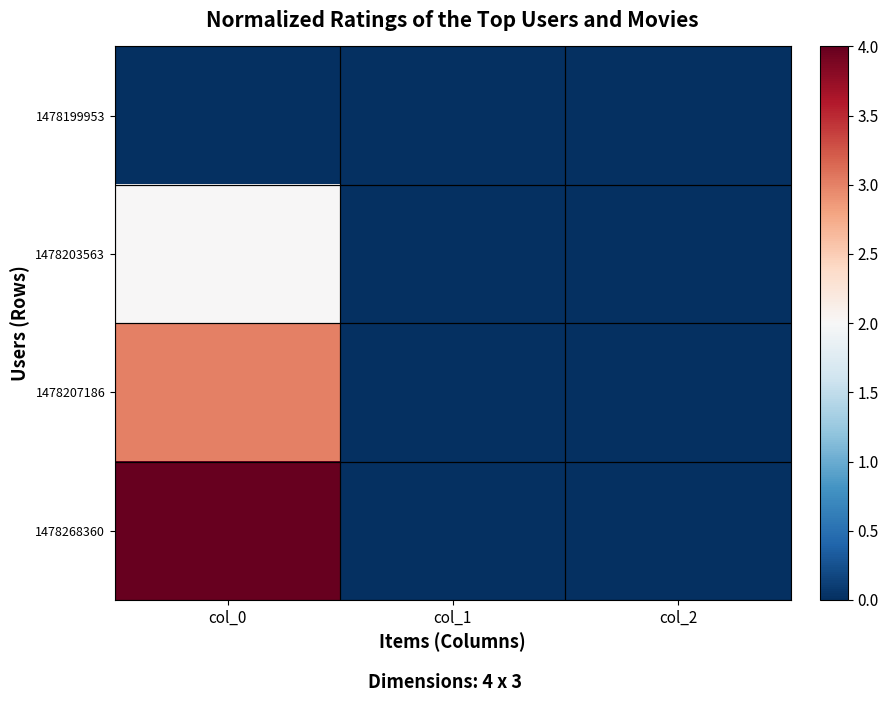

Which has a higher value, col_1 or col_2?

col_1